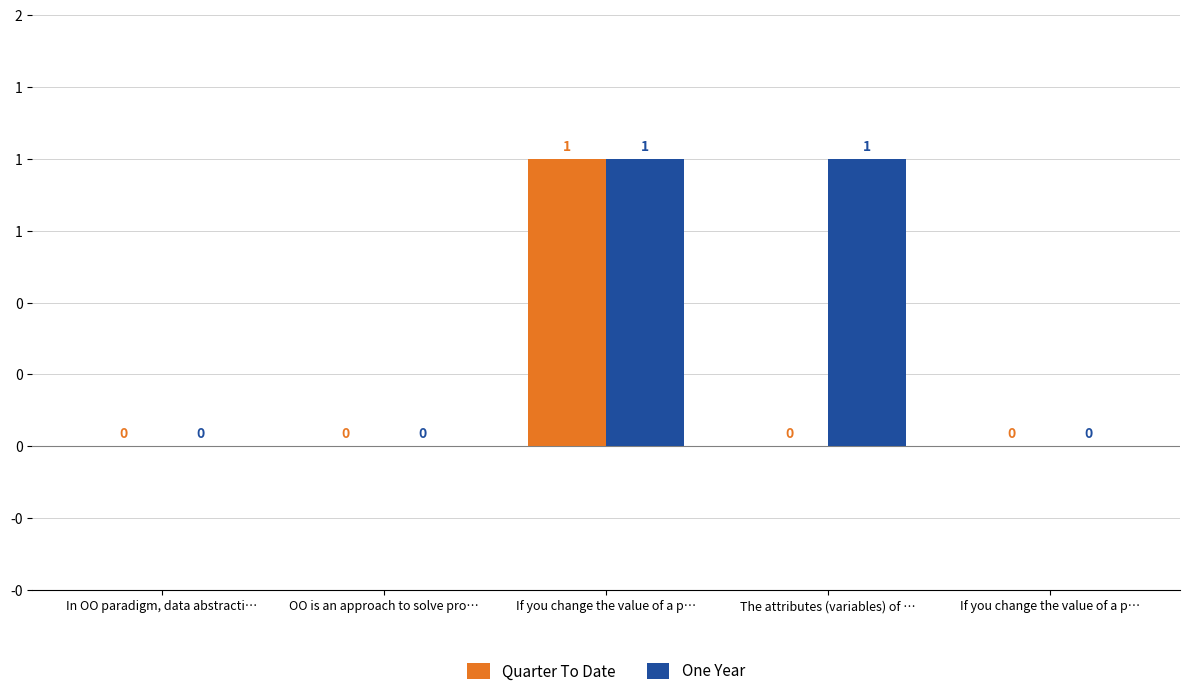

The value of Quarter To Date at The attributes (variables) of … is 0. True or false?

True